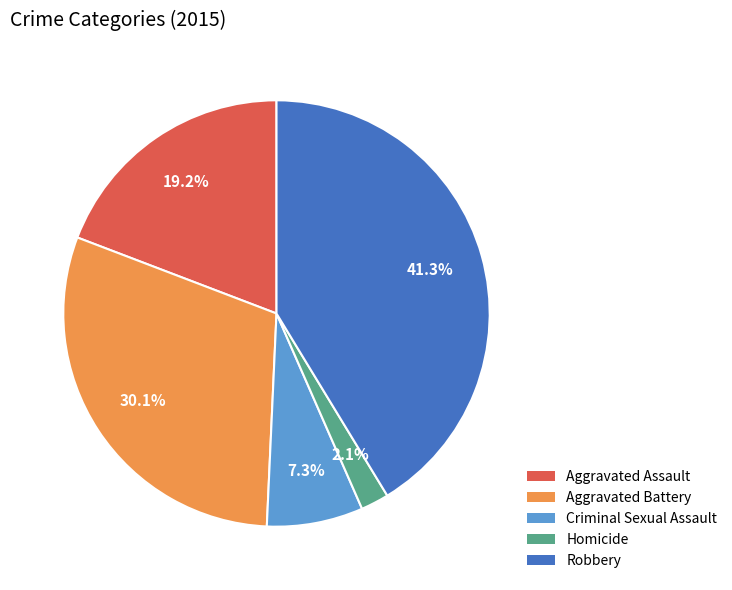

How many segments does this pie chart have?

5